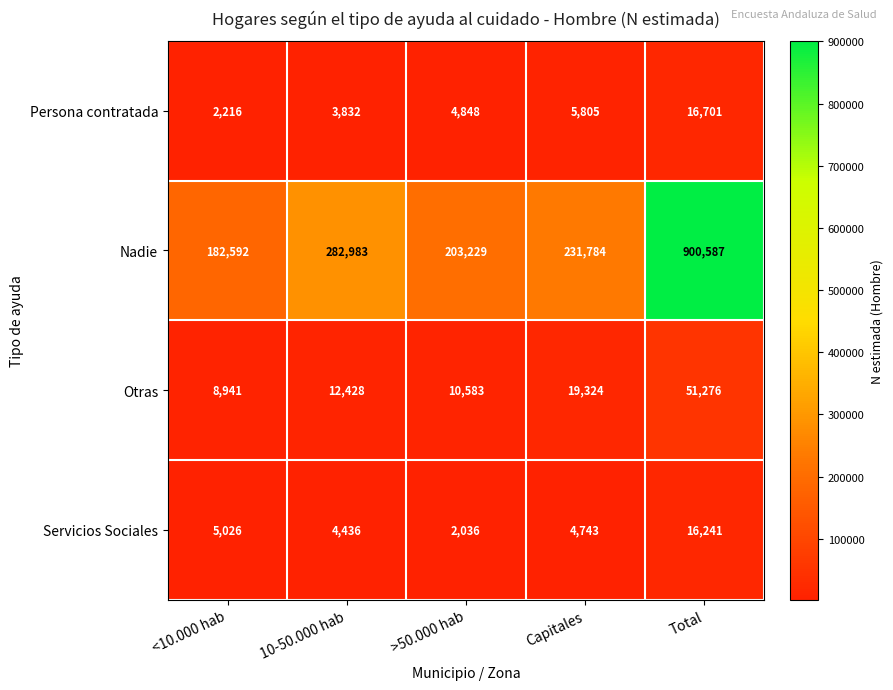

What is the difference between the maximum and minimum values in the Otras series?

42335